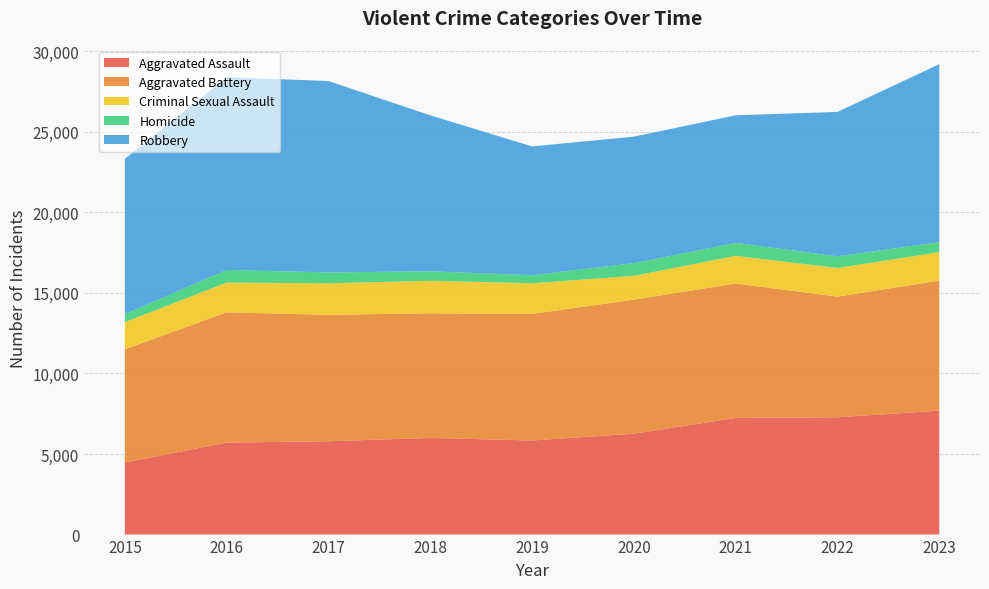

Reading right to left, list all the values displayed in this chart.

Aggravated Assault: 2023=7695	2022=7281	2021=7242	2020=6263	2019=5841	2018=6001	2017=5793	2016=5712	2015=4480
Aggravated Battery: 2023=8073	2022=7489	2021=8347	2020=8319	2019=7857	2018=7735	2017=7845	2016=8086	2015=7019
Criminal Sexual Assault: 2023=1760	2022=1781	2021=1714	2020=1477	2019=1903	2018=2018	2017=1963	2016=1845	2015=1688
Homicide: 2023=624	2022=720	2021=804	2020=787	2019=499	2018=588	2017=672	2016=786	2015=496
Robbery: 2023=11047	2022=8965	2021=7918	2020=7855	2019=7995	2018=9681	2017=11880	2016=11960	2015=9638